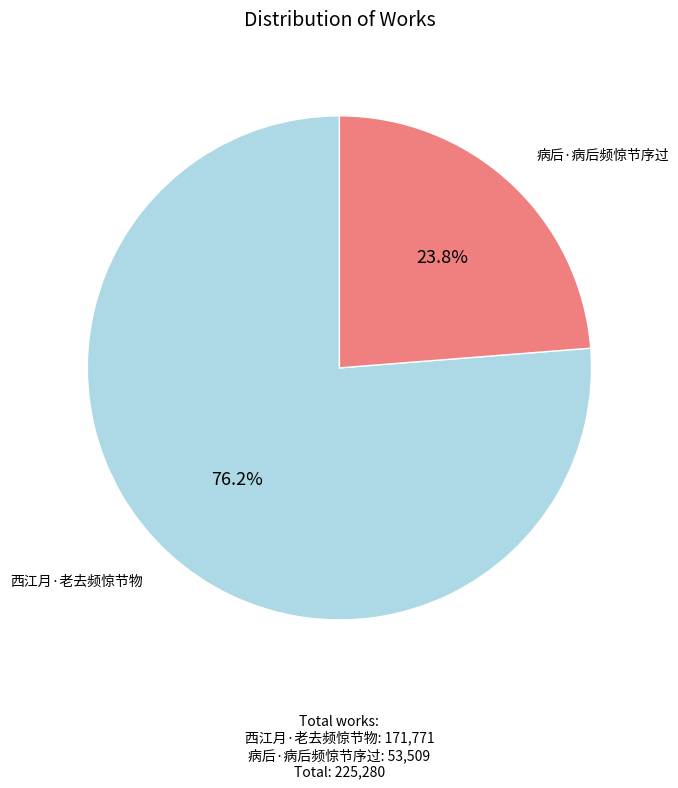

Does any single category account for the majority?

Yes